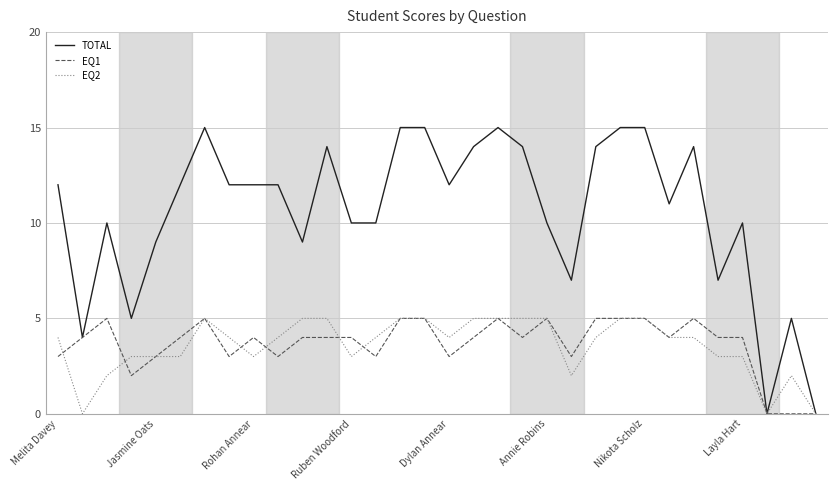

Which series has the largest total across all categories?

TOTAL